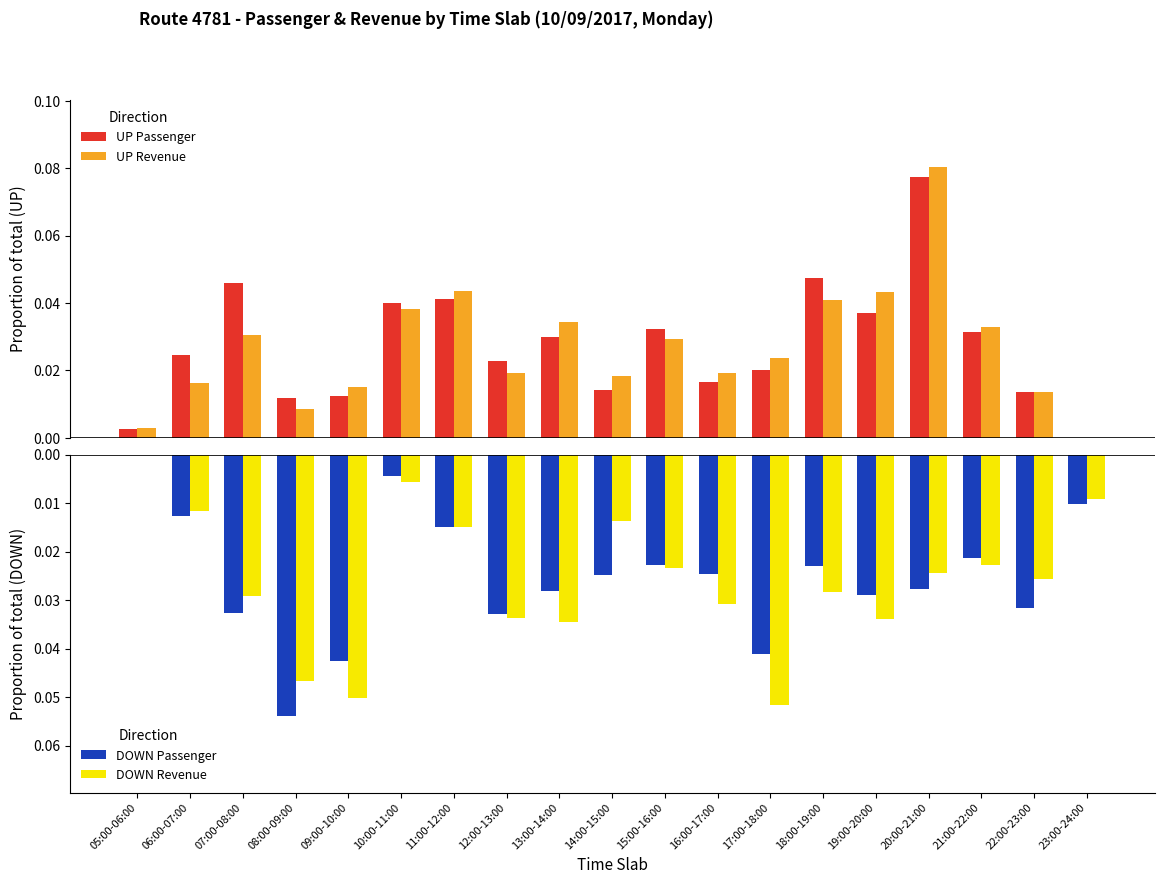

Where is DOWN Revenue nearest to the value 0?

05:00-06:00